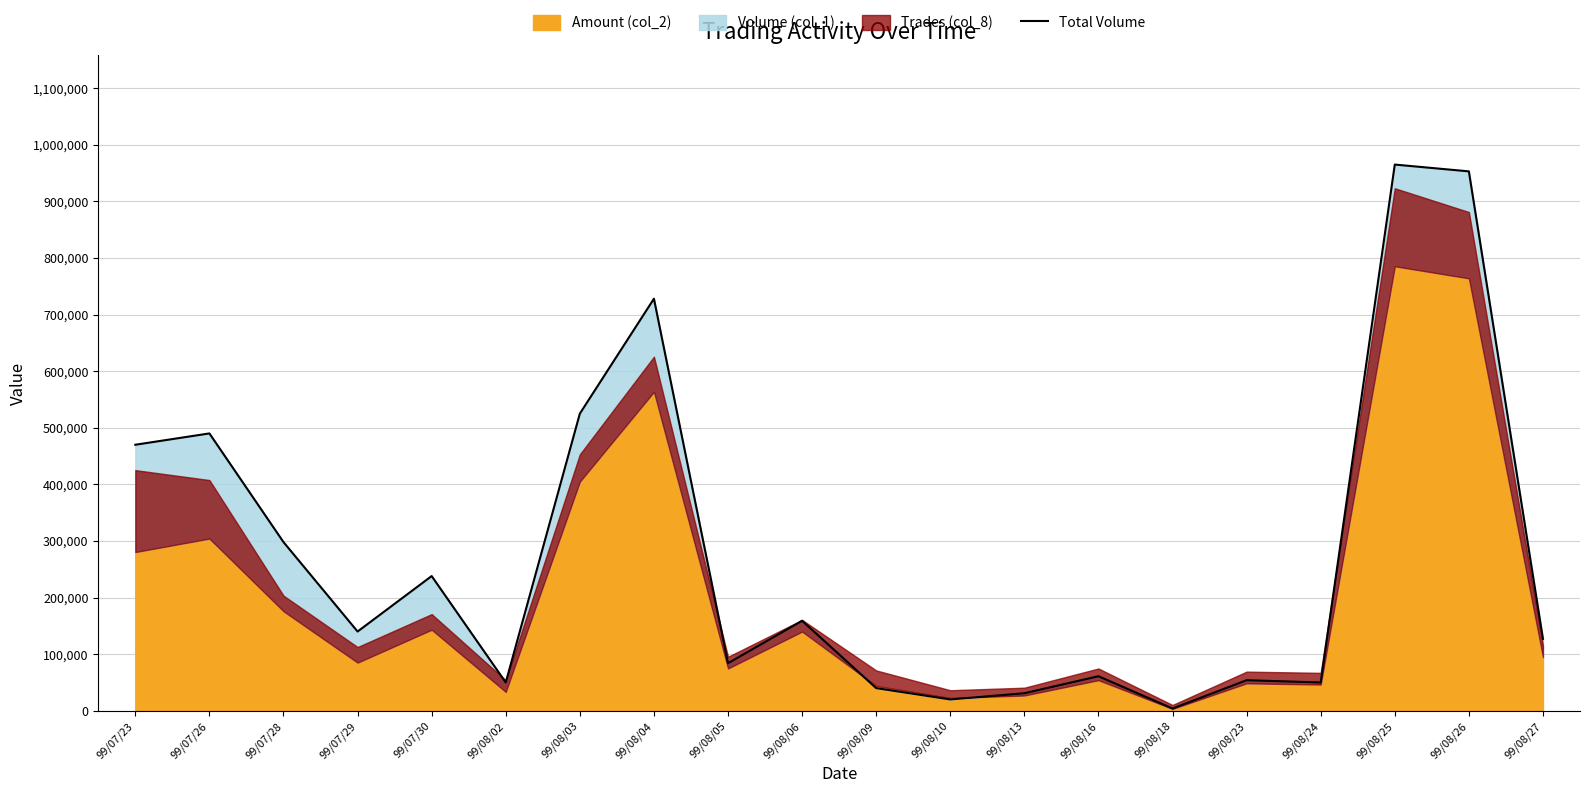

True or false: the data shows 2581 at 99/08/18.

False